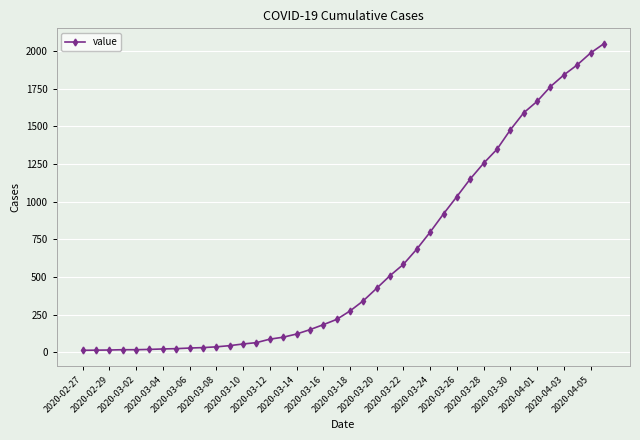

What is the difference between the maximum and minimum values?

2036